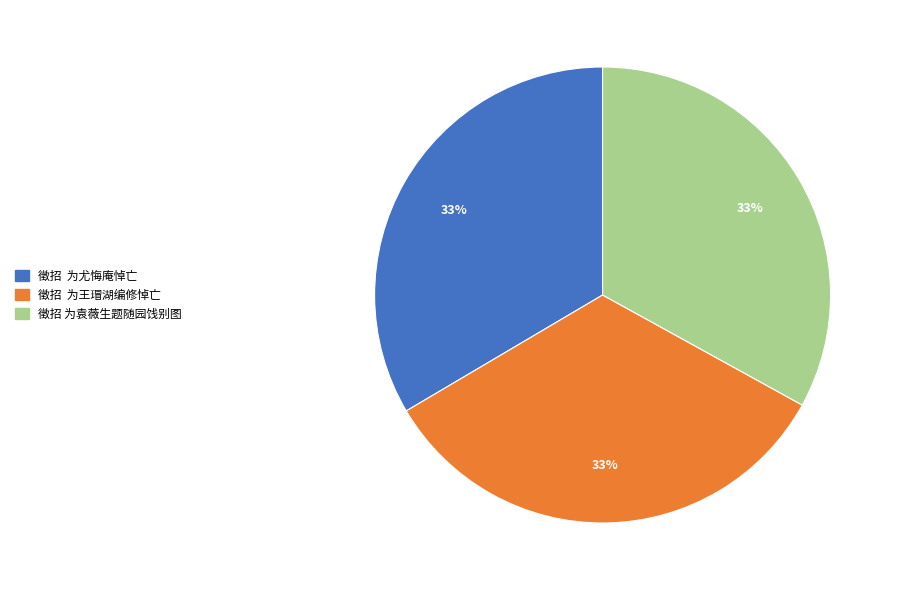

To the nearest percent, what is the average slice percentage?

33%